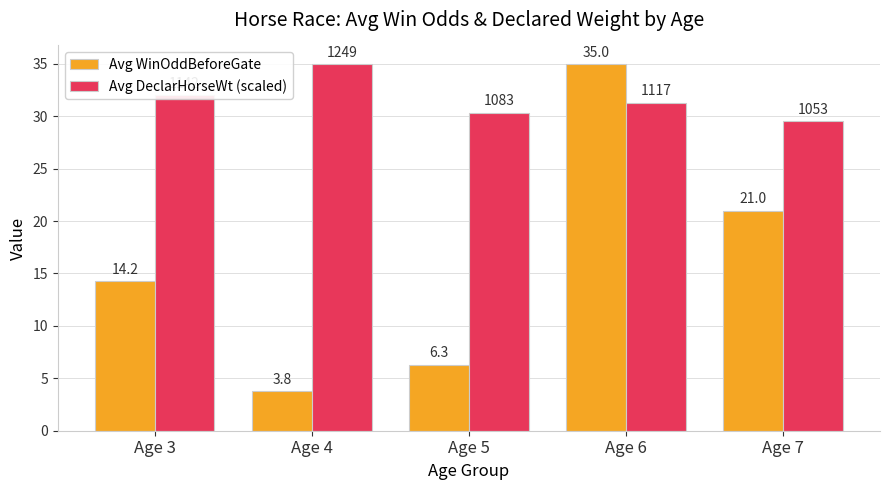

What is the difference between the maximum and minimum values in the Avg DeclarHorseWt (scaled) series?

5.5